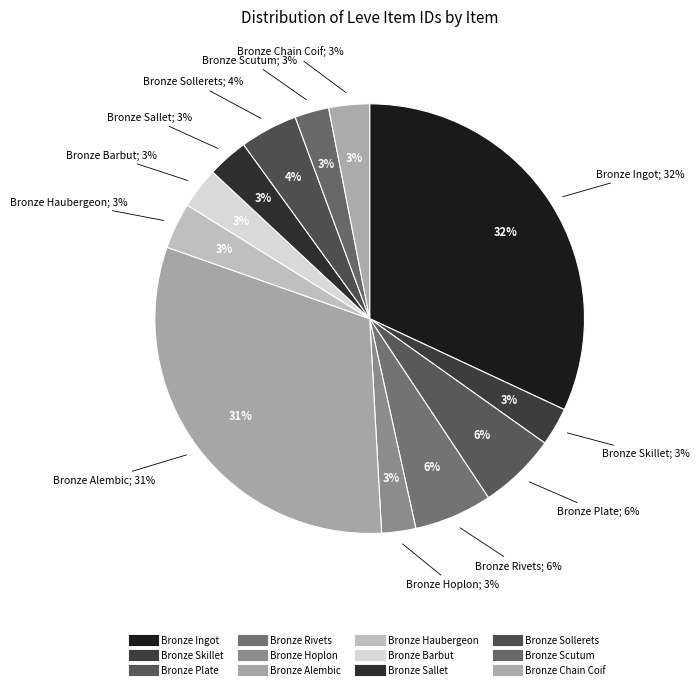

Does any single category account for the majority?

No